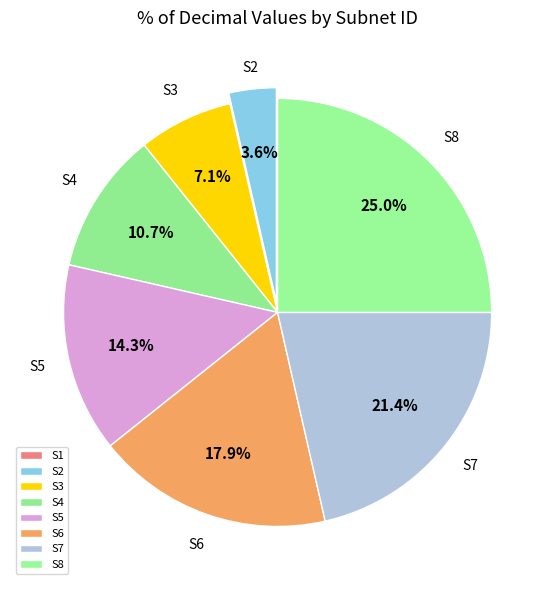

Which slice is the largest?

S8